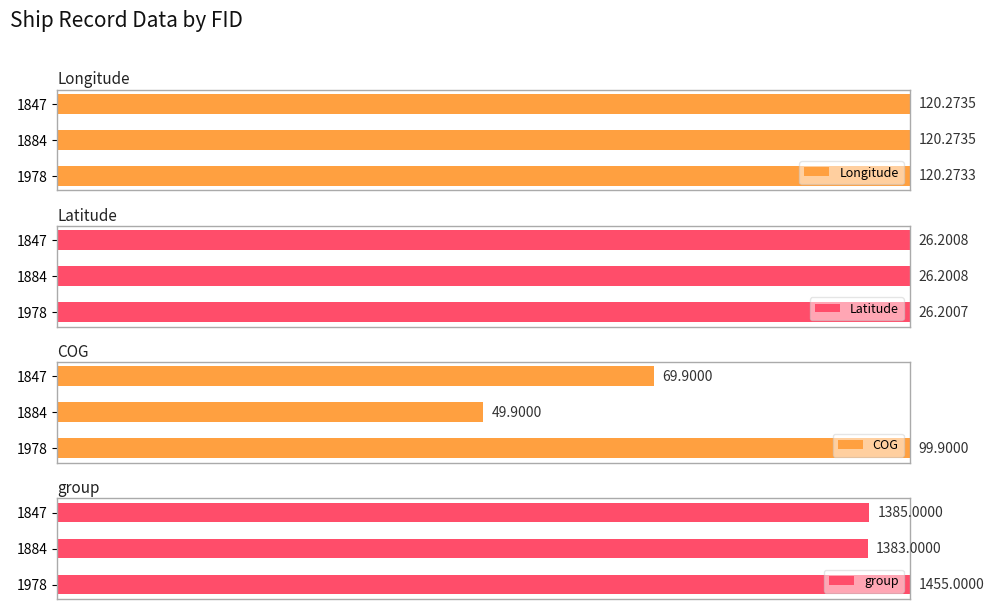

List the labels in order of COG value, largest first.

1978, 1847, 1884